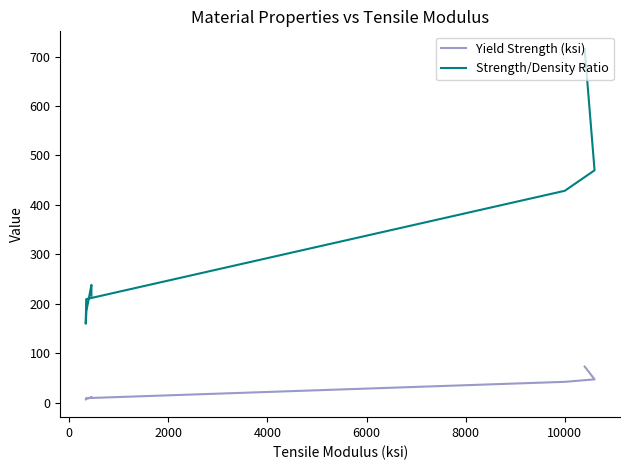

Which series has the largest total across all categories?

Strength/Density Ratio